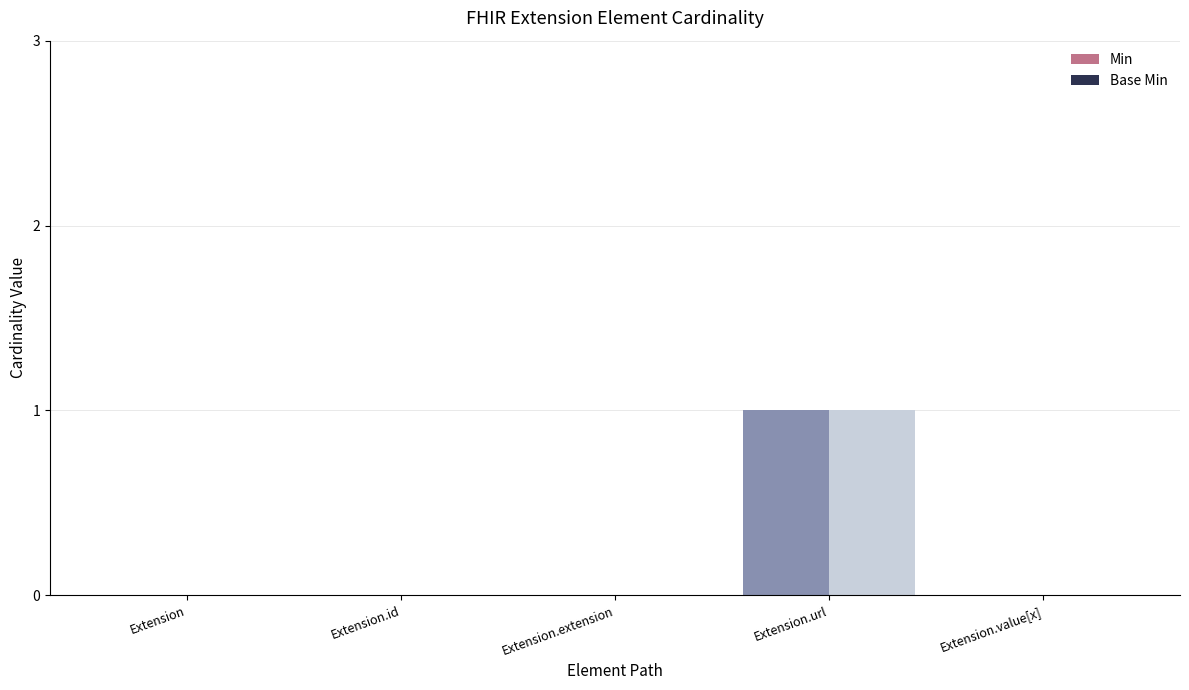

At which category is the sum across all series the highest?

Extension.url